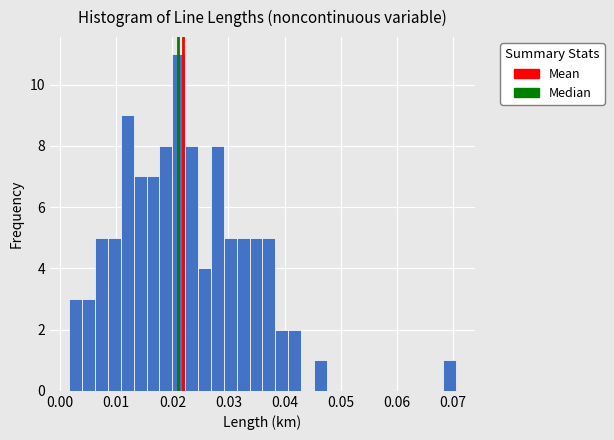

Read against the x-axis, roughly where is the centre of the tallest bar?

0.021